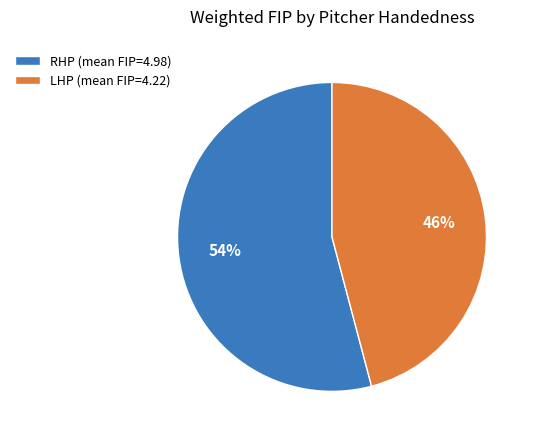

Does LHP account for over 50% of the chart?

No